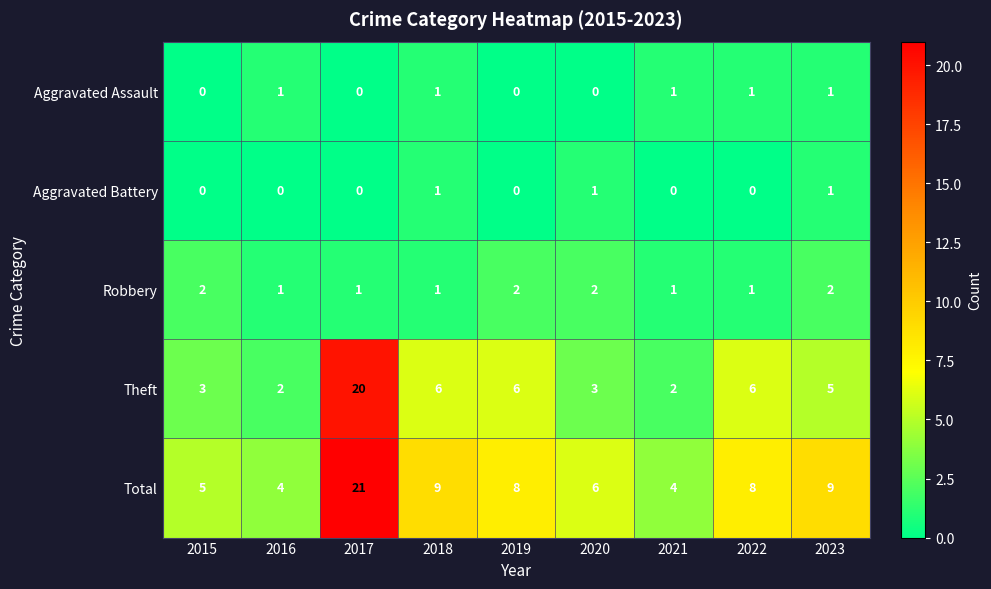

Count the Aggravated Assault values in the range 0 to 1.

9